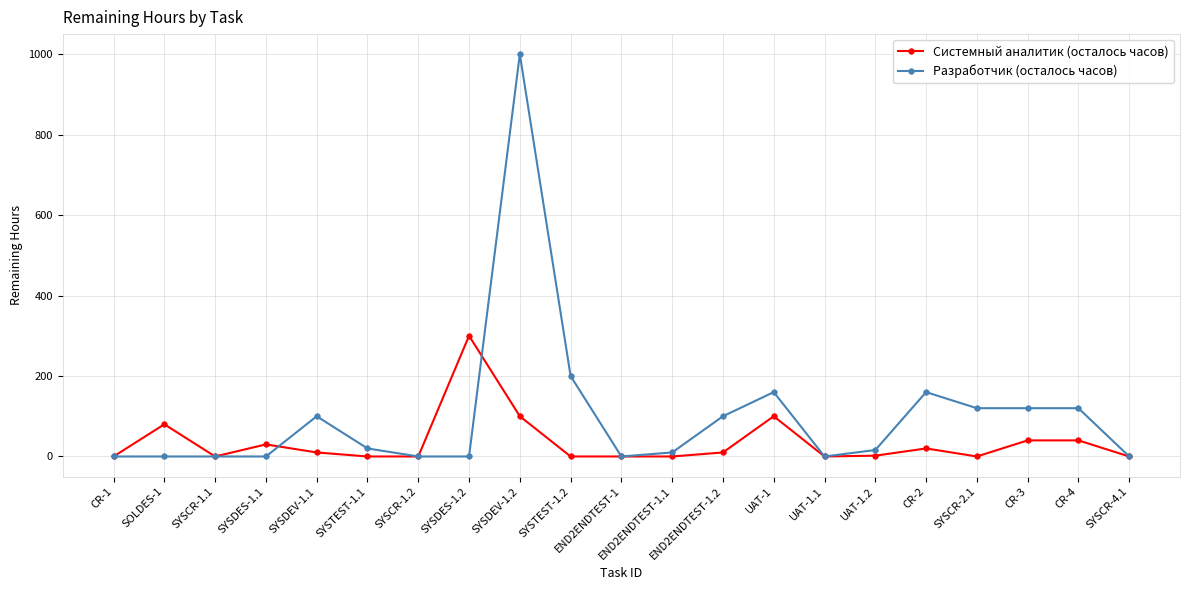

Does the chart have visible grid lines?

Yes